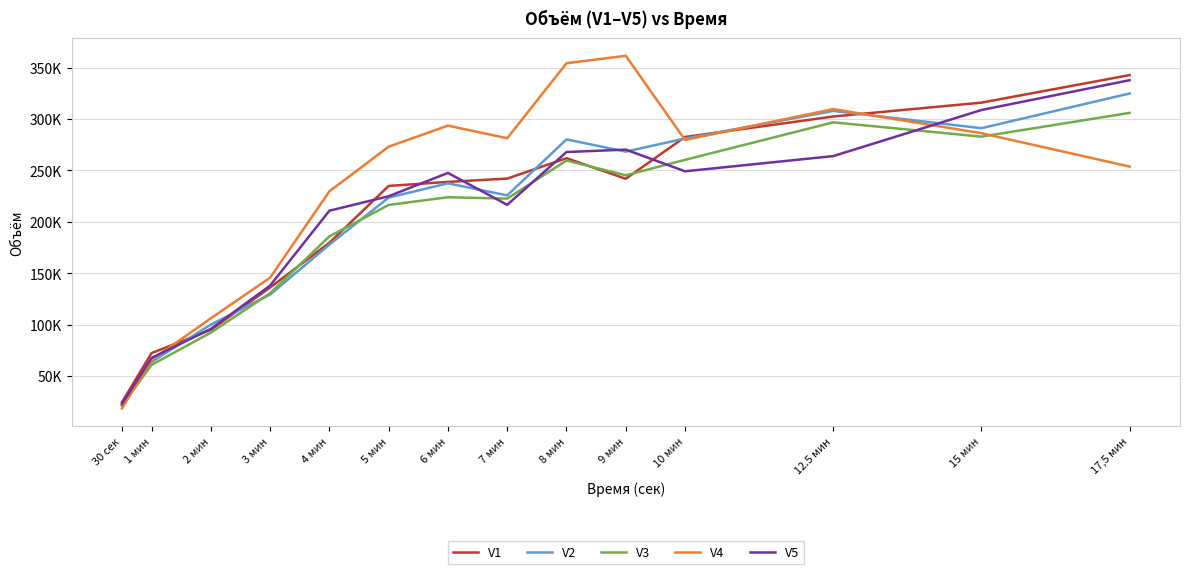

List the series in order of their peak value, highest first.

V4, V1, V5, V2, V3